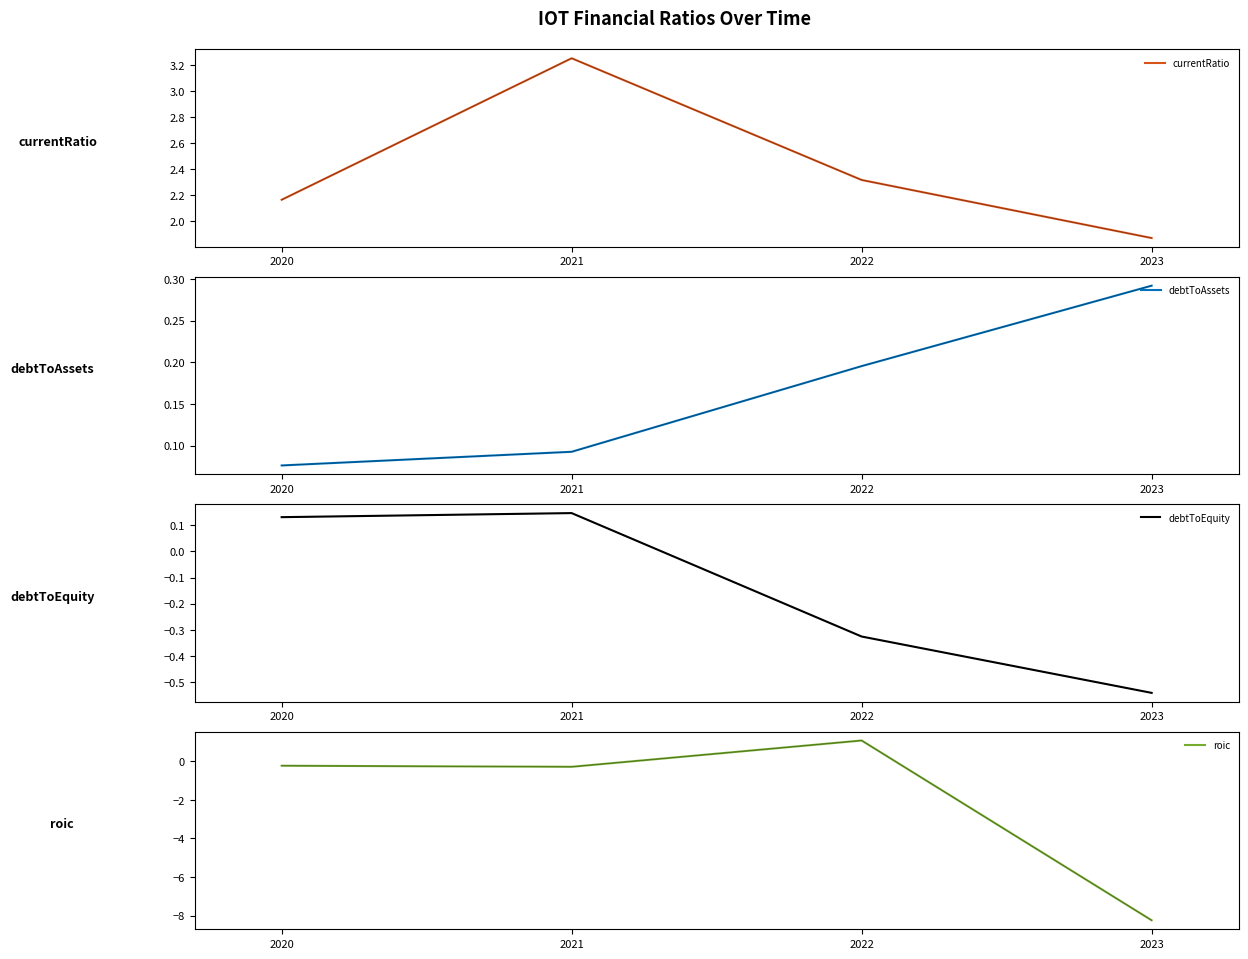

How many values in the currentRatio series exceed 2?

3